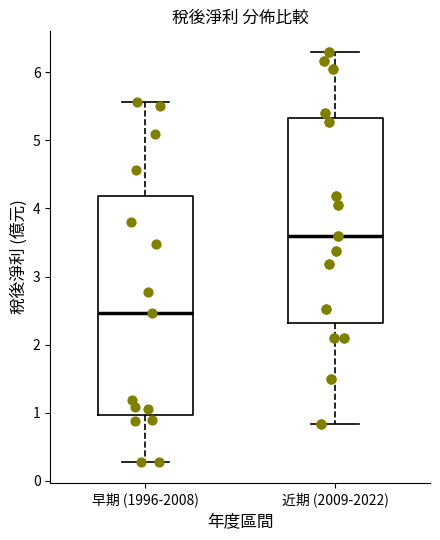

Where is the upper edge of the box for 早期 (1996-2008) on the y-axis? The values are not printed on the chart, so give them approximately, as read against the axis.

4.2